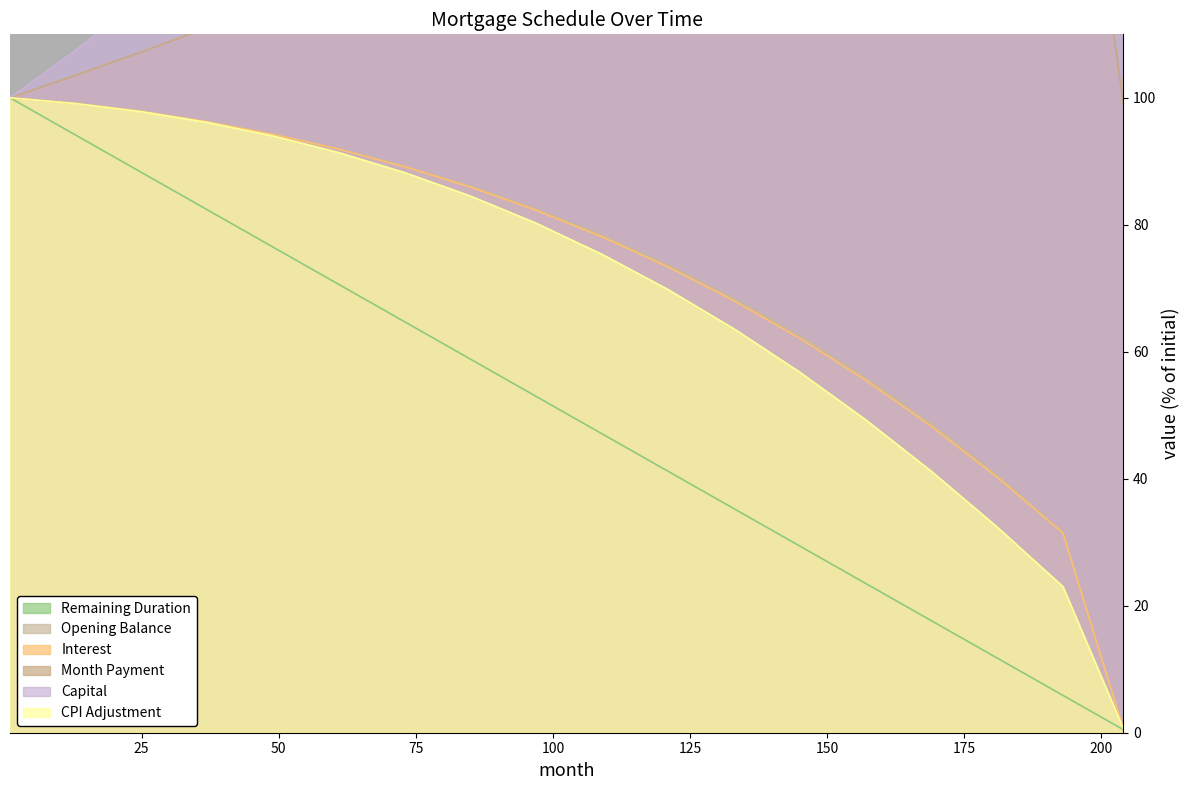

What is the maximum value shown in the chart?

291.7